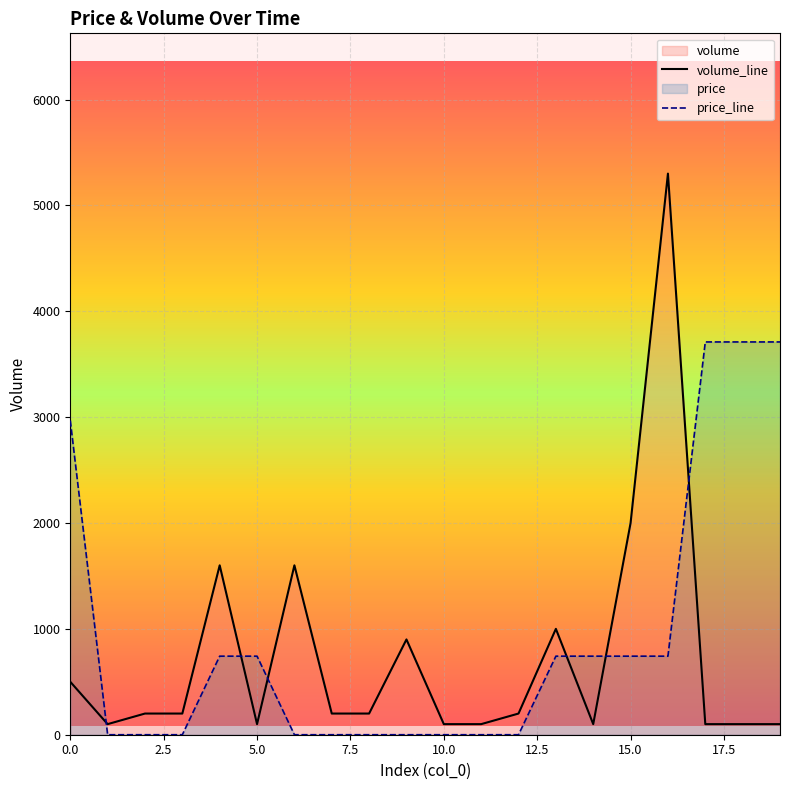

Which series has the largest range (max minus min)?

volume_line